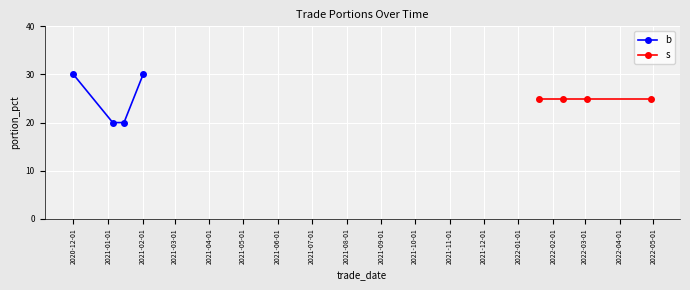

Which series has the largest range (max minus min)?

b